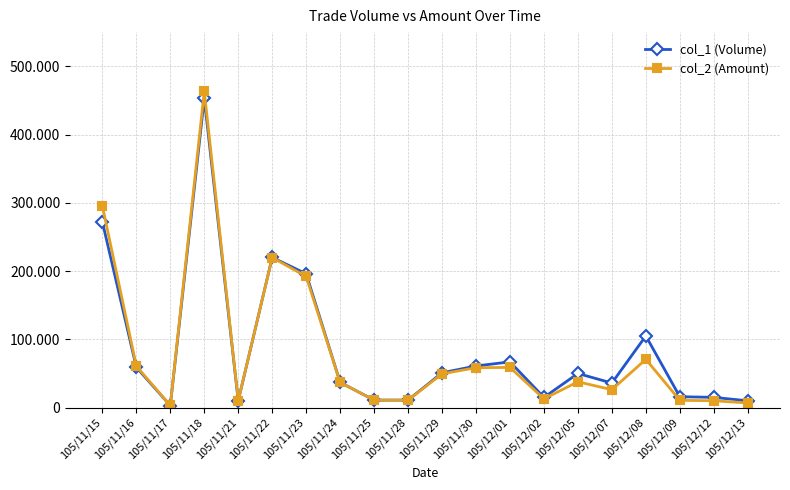

What are all the series names shown in the legend?

col_1 (Volume), col_2 (Amount)